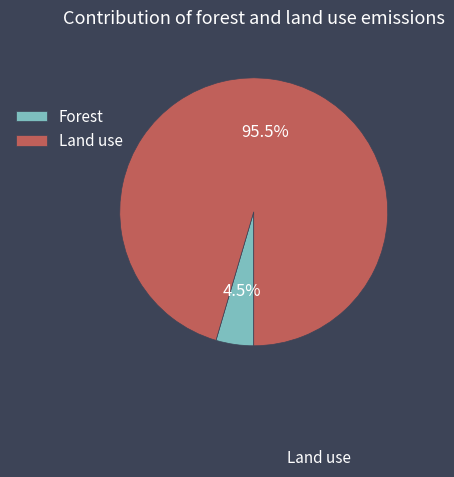

Rank the categories by value from lowest to highest.

Forest, Land use